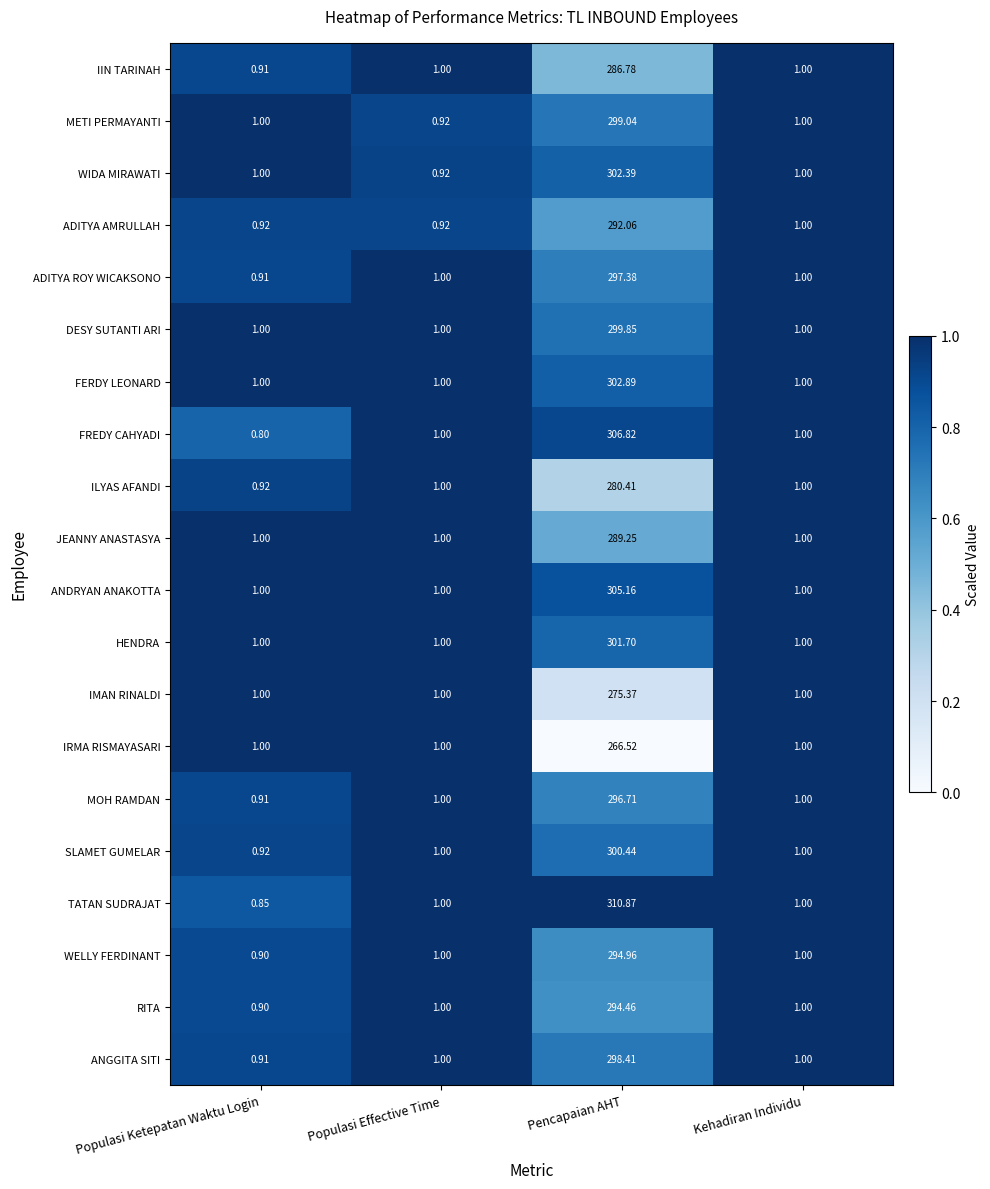

Which label corresponds to the smallest value in the chart?

Populasi Ketepatan Waktu Login